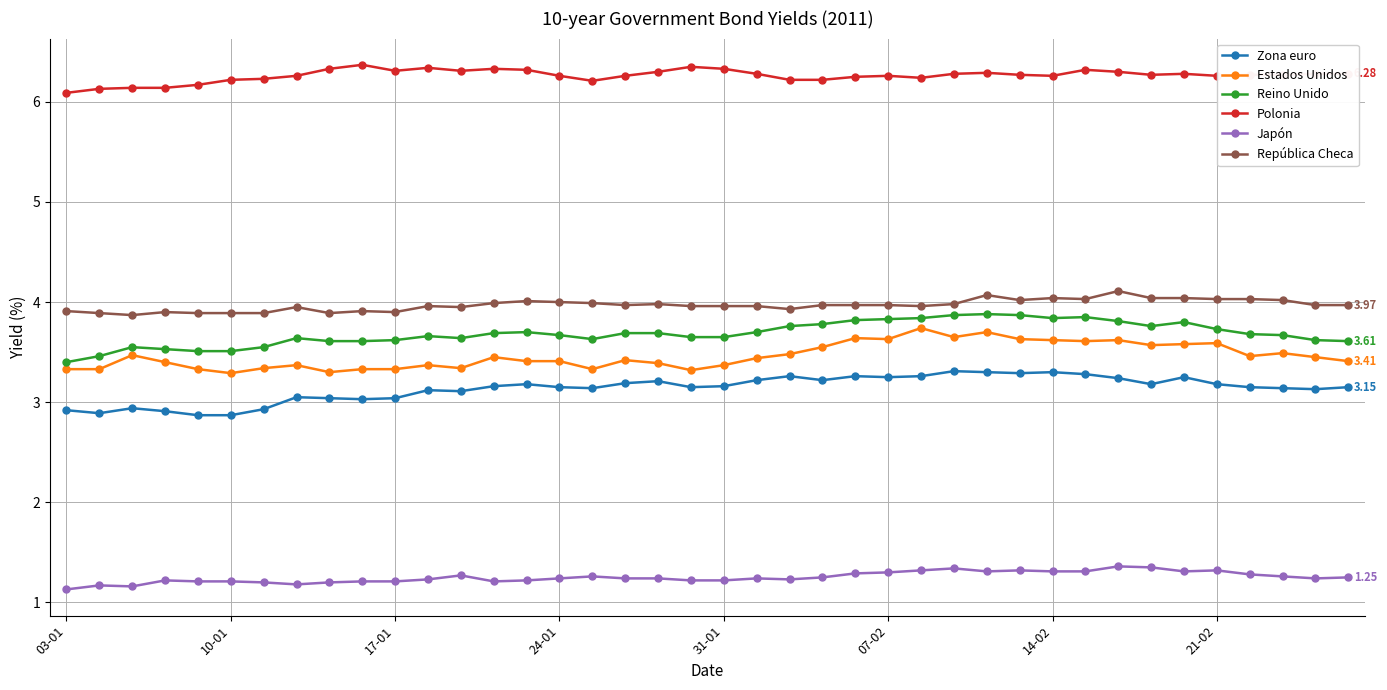

What is the difference between the second highest and minimum values in the Polonia series?

0.3